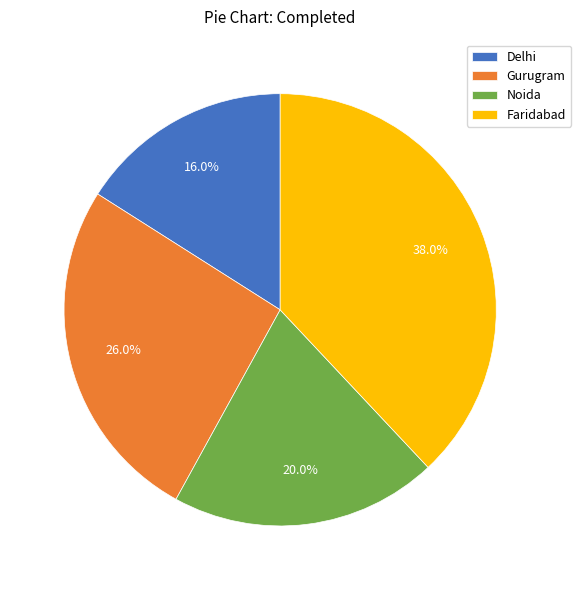

What portion of the pie excludes Faridabad?

62.0%